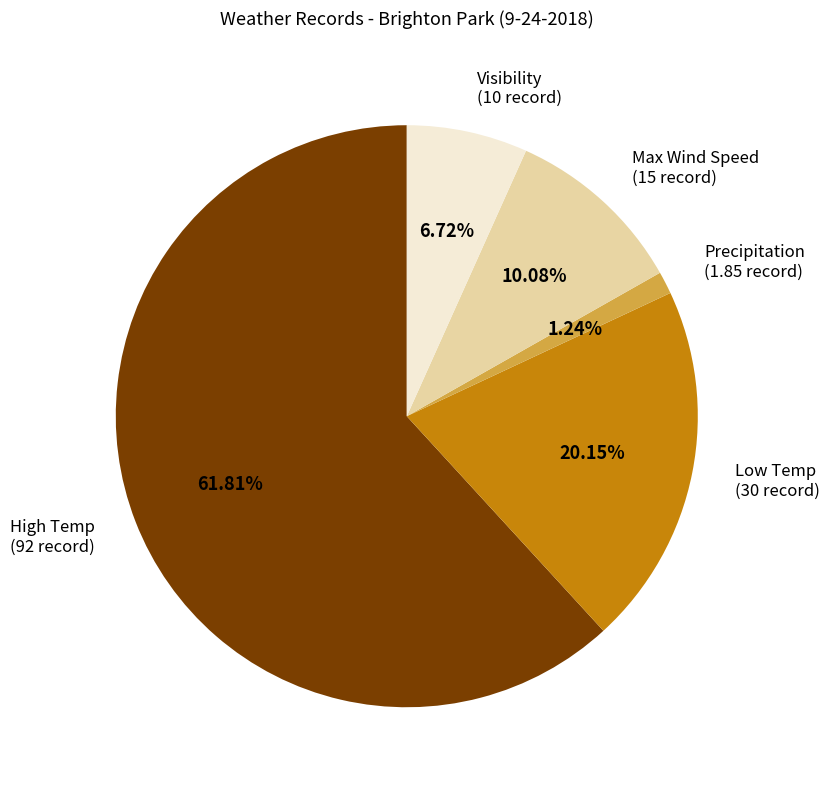

Between Low Temp and Precipitation, which is larger?

Low Temp